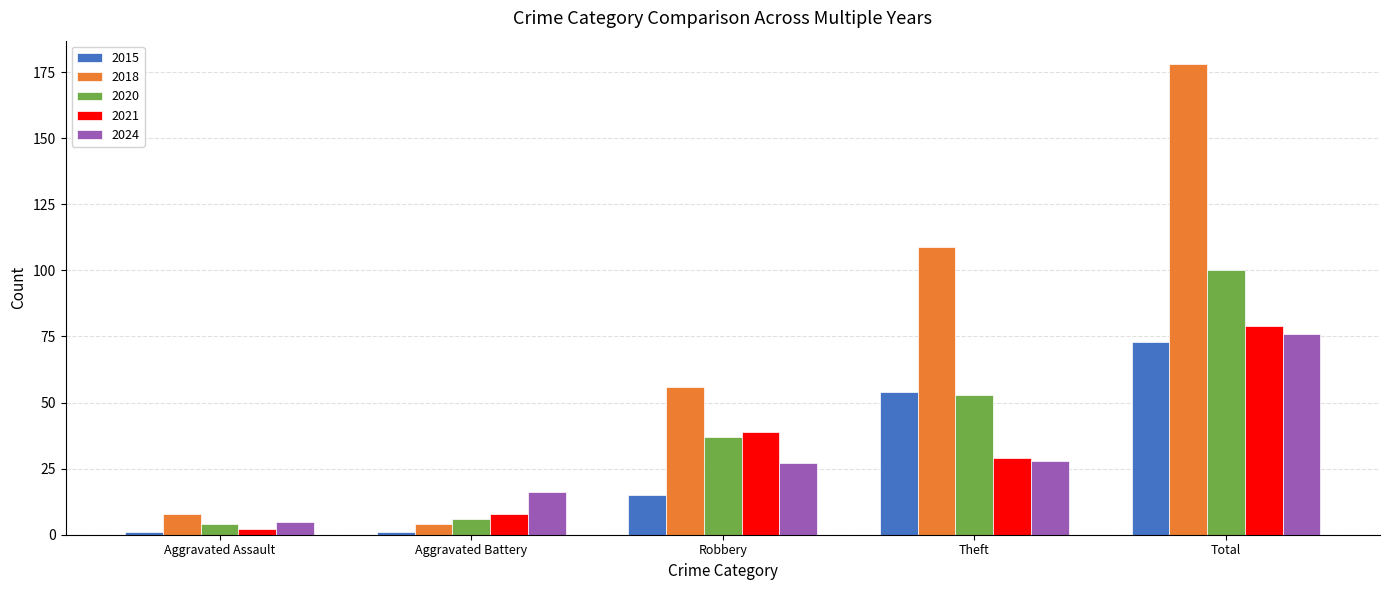

Where is 2020 nearest to the value 52?

Theft